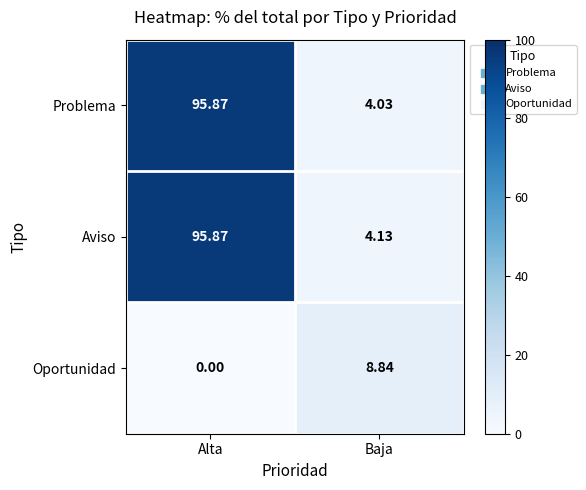

Which series changed the most between Alta and Baja?

Problema